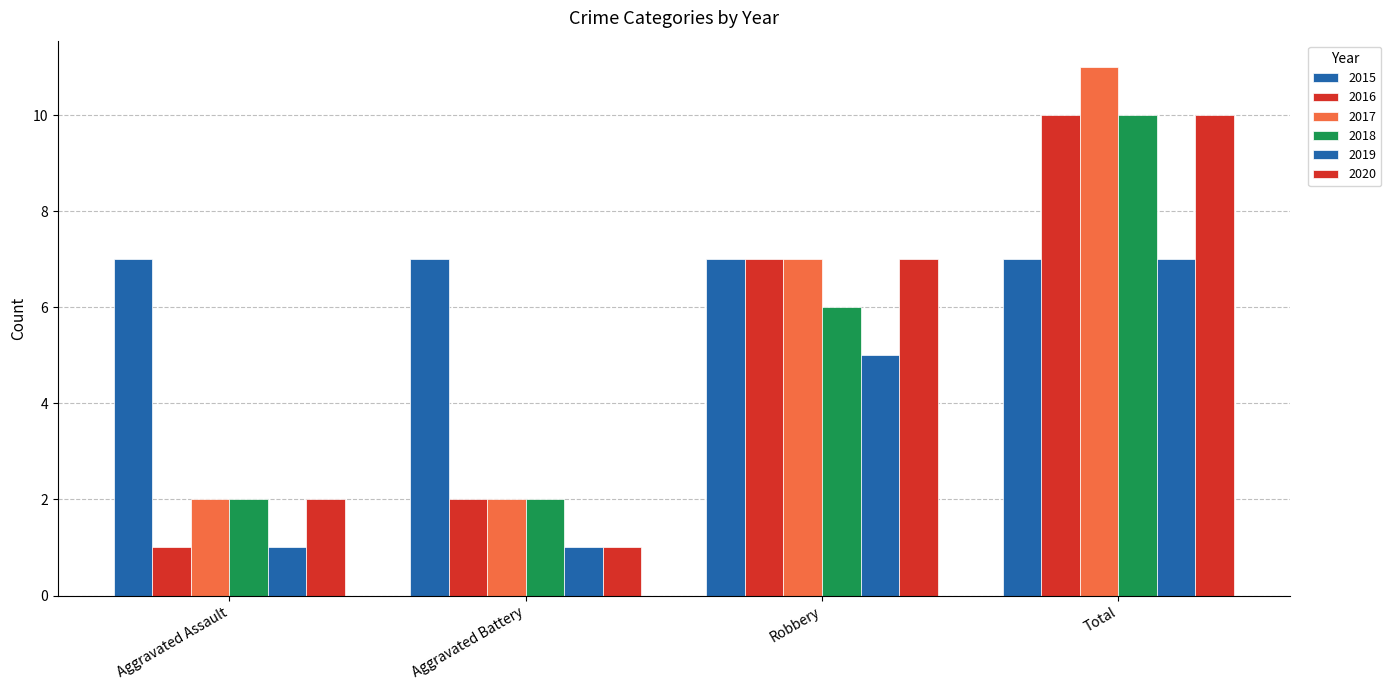

How many categories are shown in the chart?

4